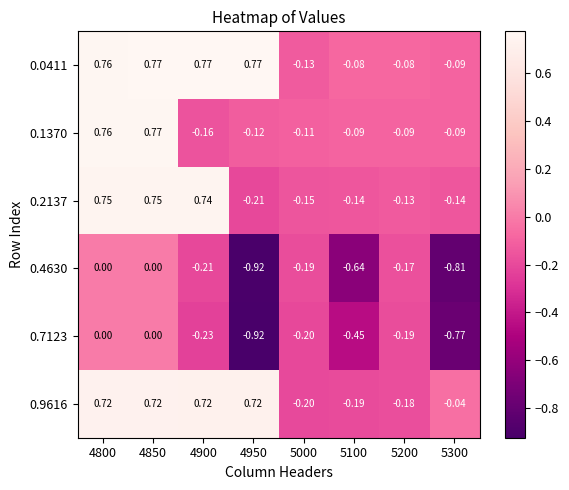

Is the value of 0.1370 at 5200 greater than the value of 0.4630 at 4900?

Yes